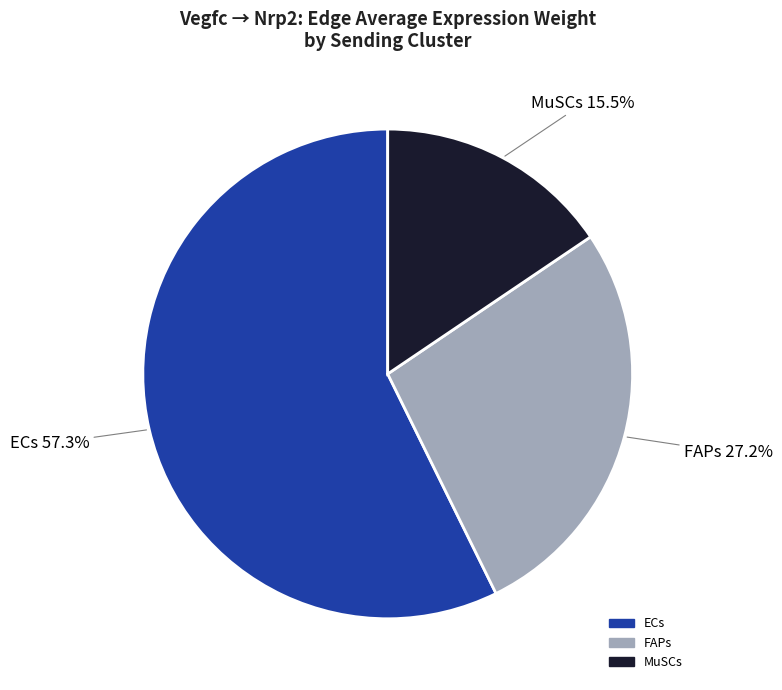

Which slice is the largest?

ECs